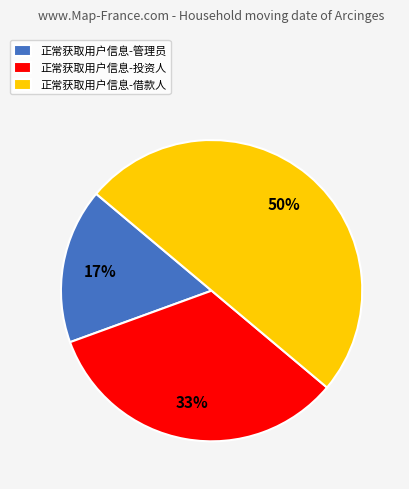

Rank the categories by value from lowest to highest.

正常获取用户信息-管理员, 正常获取用户信息-投资人, 正常获取用户信息-借款人